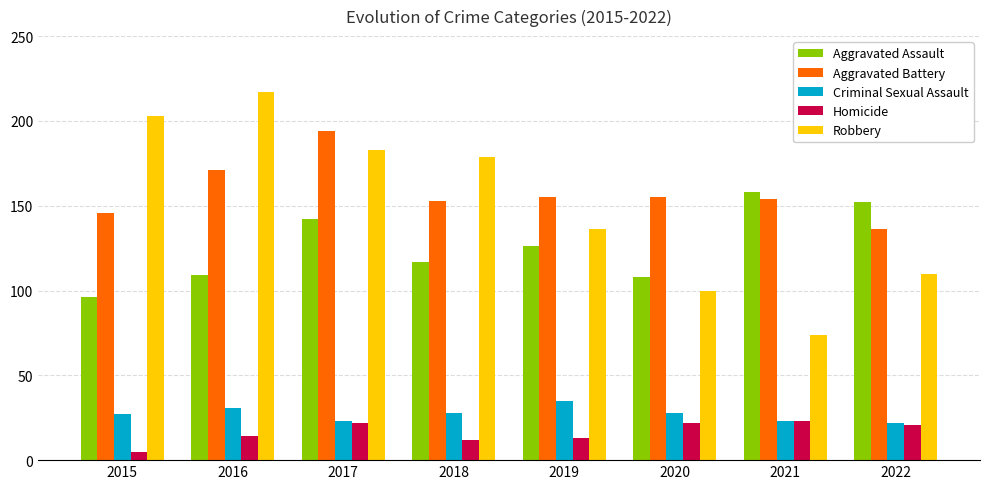

Are the bars grouped side by side (vs. stacked)?

Yes